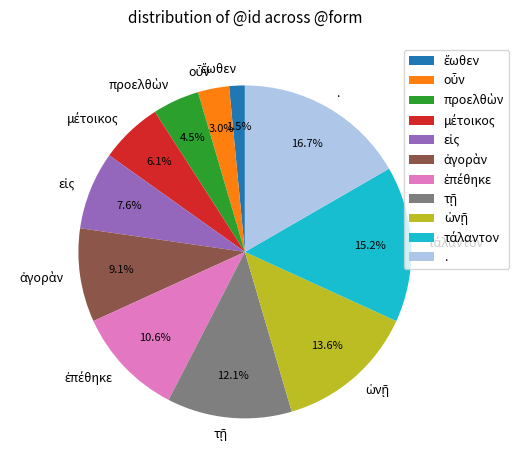

Which slice is the largest?

.